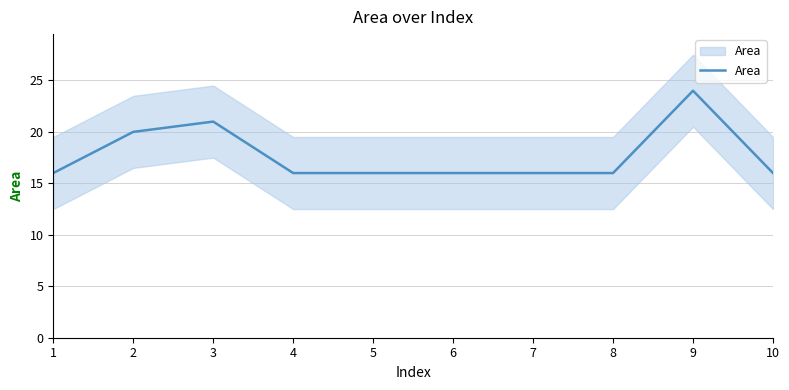

List the labels in order of value, largest first.

9, 3, 2, 1, 4, 5, 6, 7, 8, 10